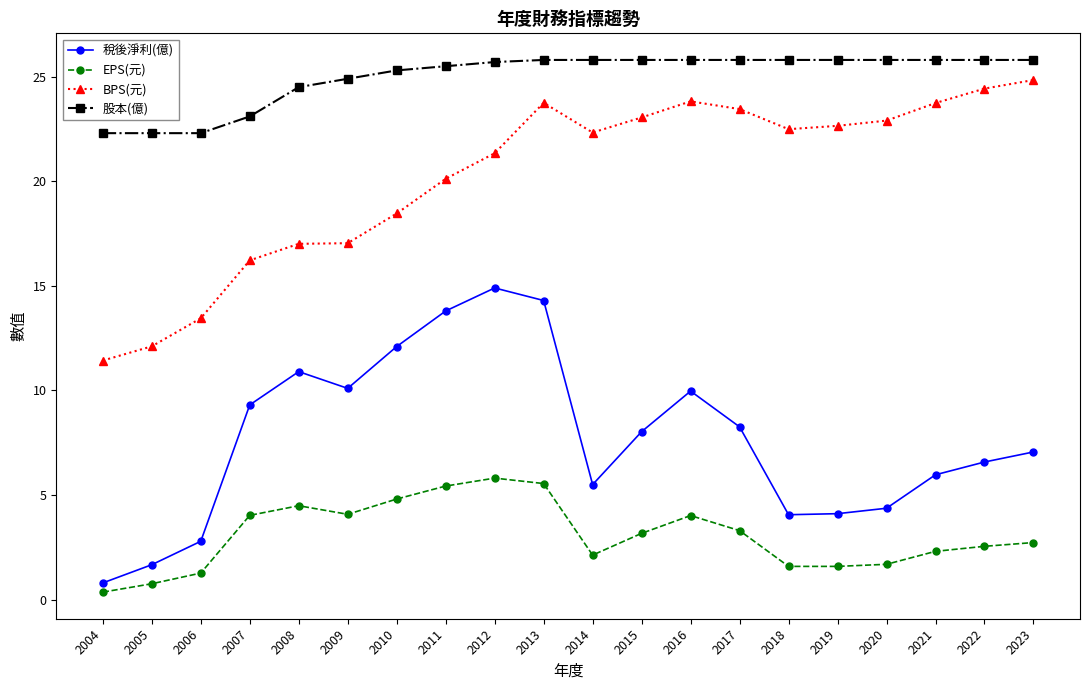

Is the value of 股本(億) at 2004 greater than the value of 稅後淨利(億) at 2004?

Yes